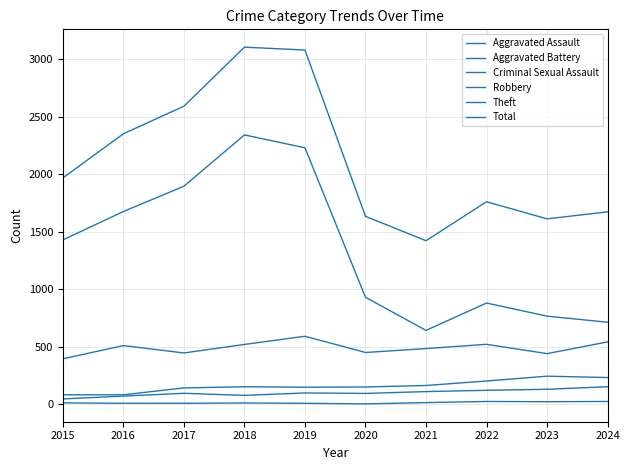

At which label does Aggravated Assault first exceed 98?

2021